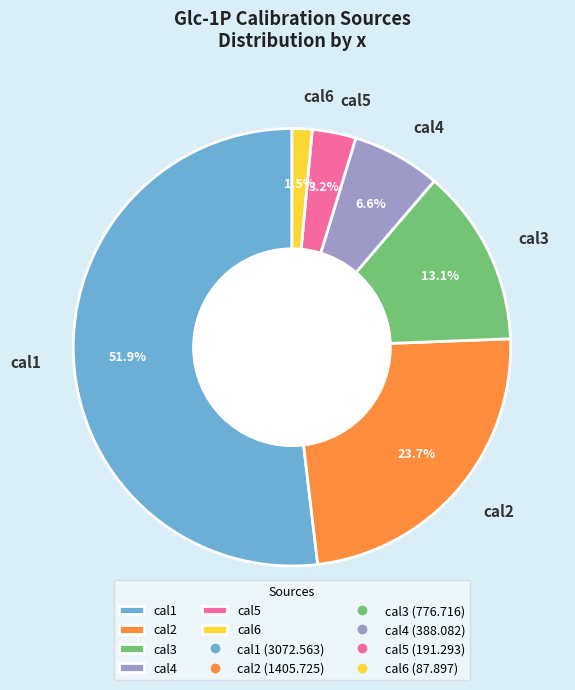

The cal1 slice represents 41% of the pie. True or false?

False